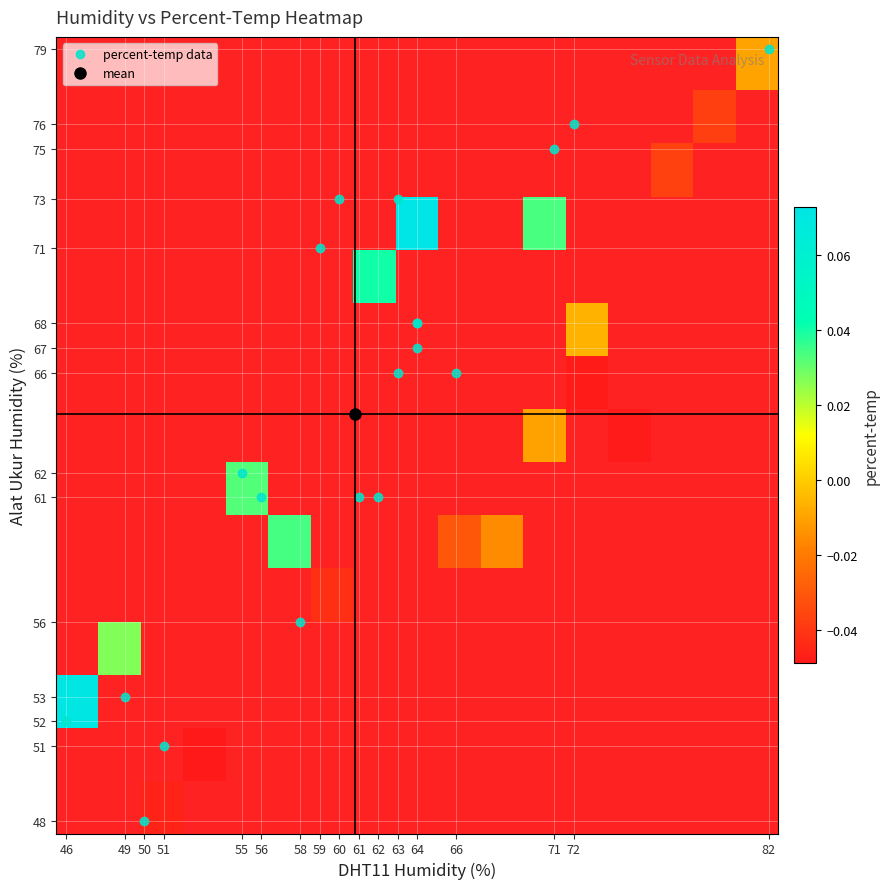

How many data points in percent_temp are above 0?

7